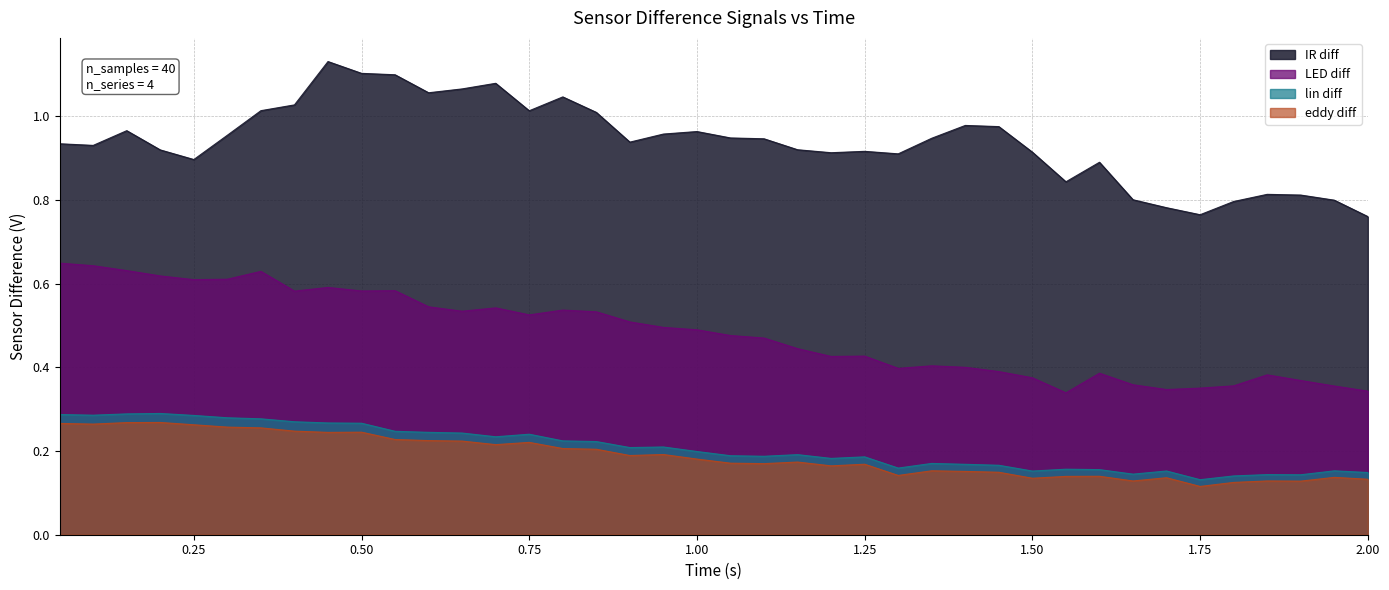

Which series has the largest total across all categories?

IR diff